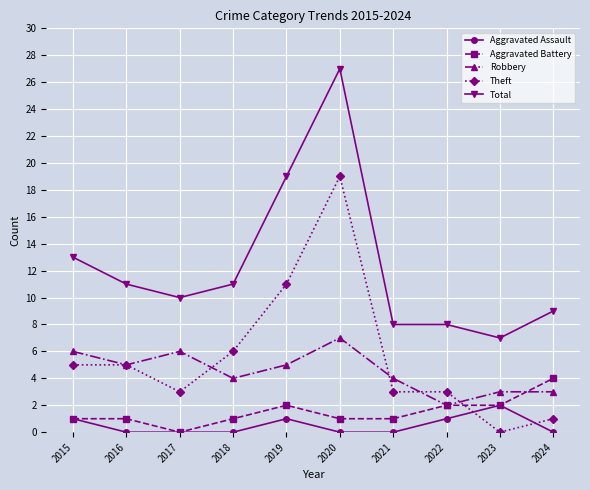

Count the Robbery values in the range 3 to 6.

8